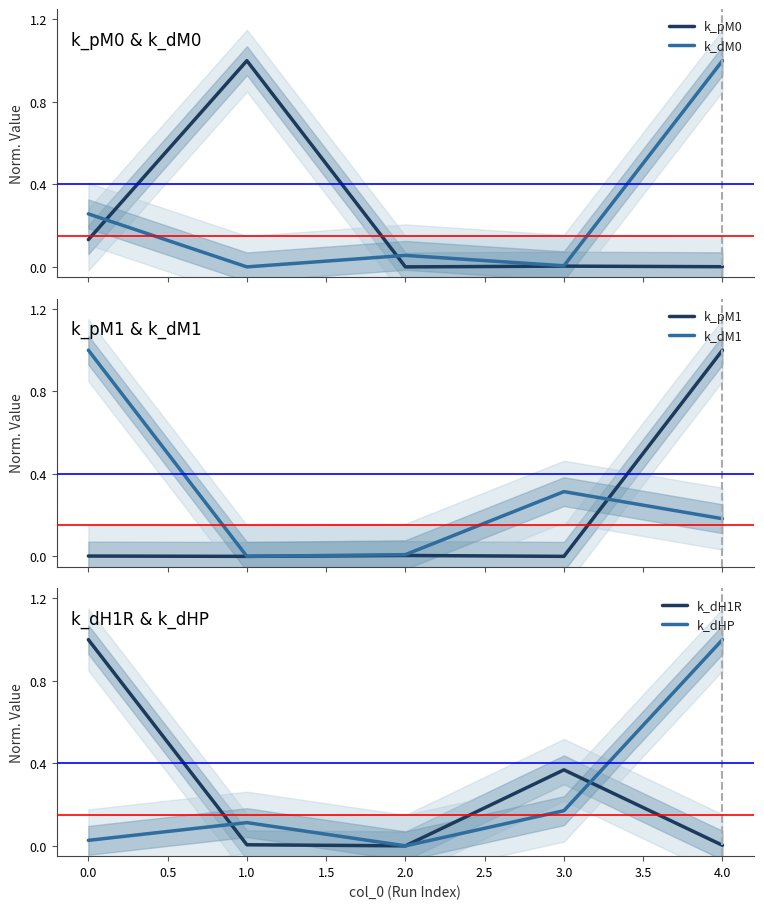

What is the sum of all k_pM1 values?

1.0